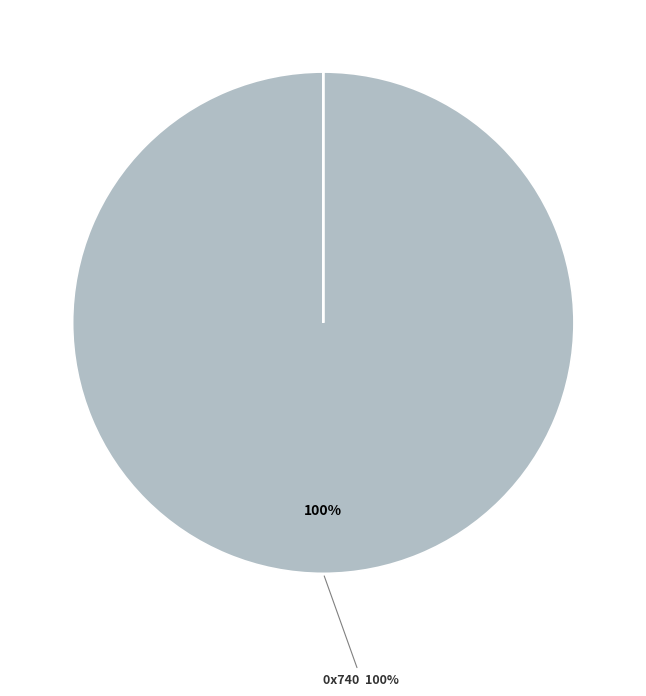

Which slice is the largest?

0x740